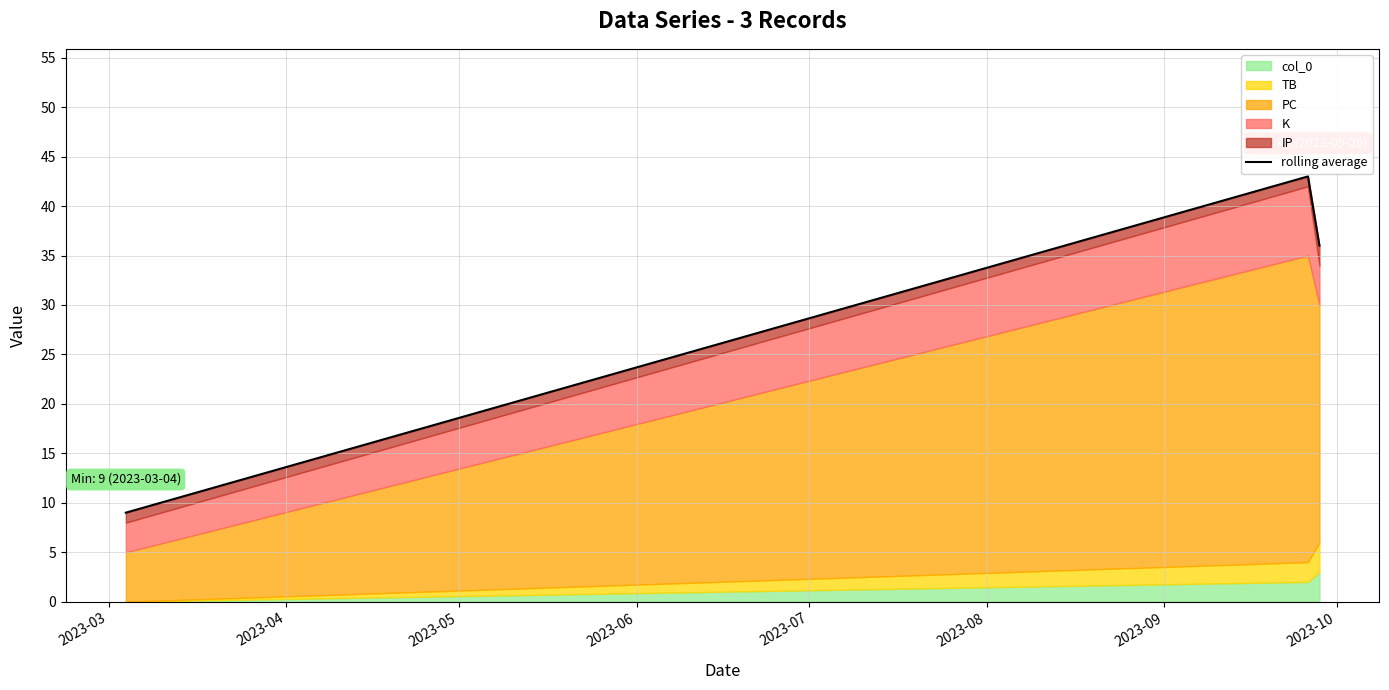

What is the value of the 3rd point from the left?

36